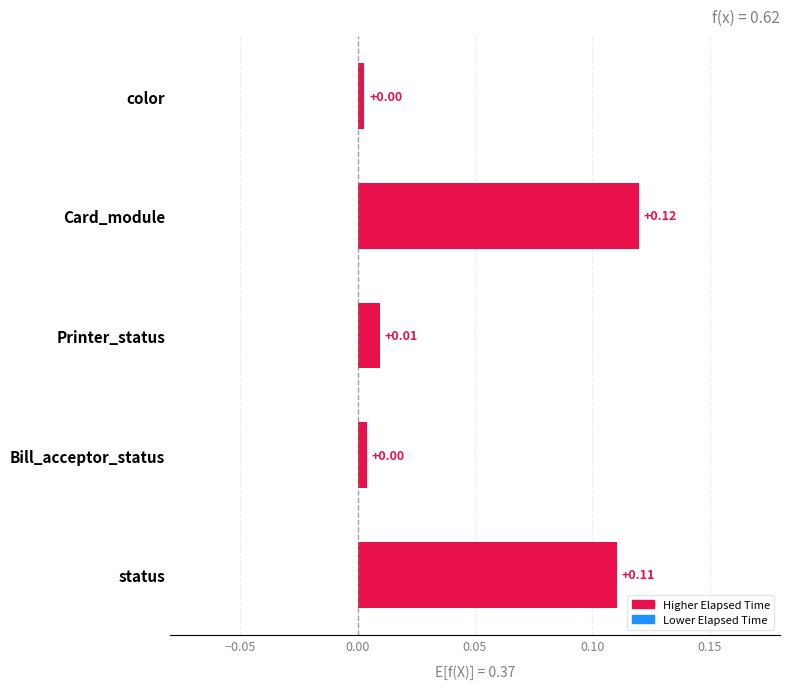

At which category does the chart reach its peak across all series?

Card_module